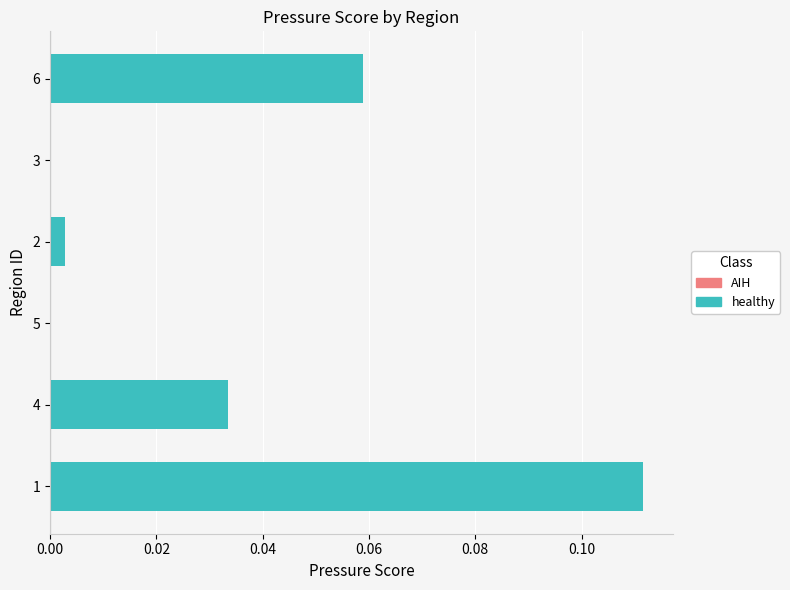

What is the change in value from 5 to 6?

+0.1